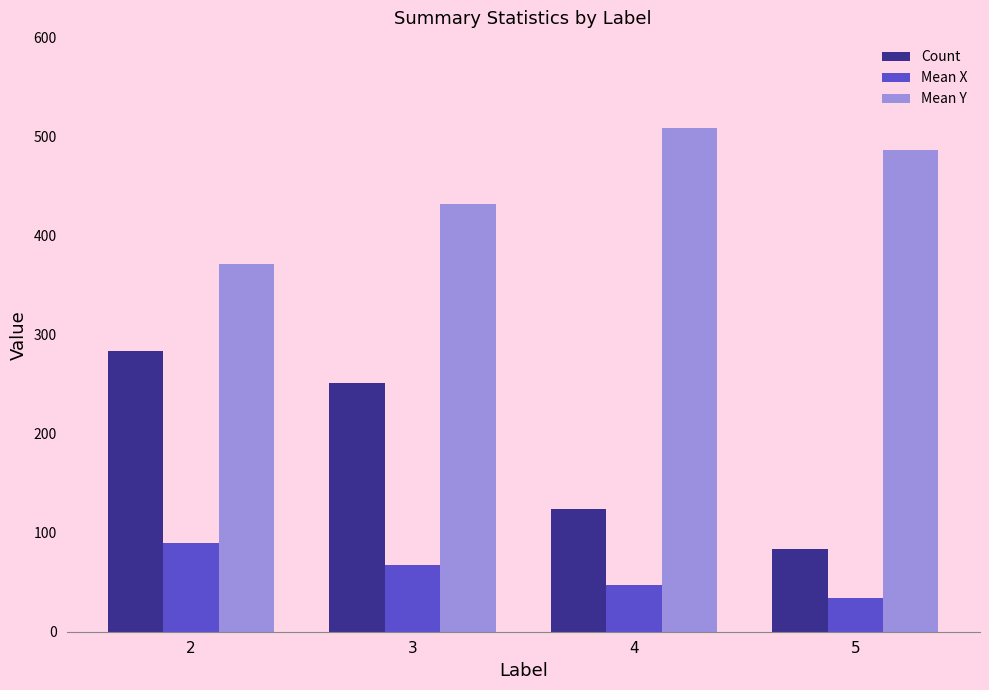

How many bars are there in total?

12